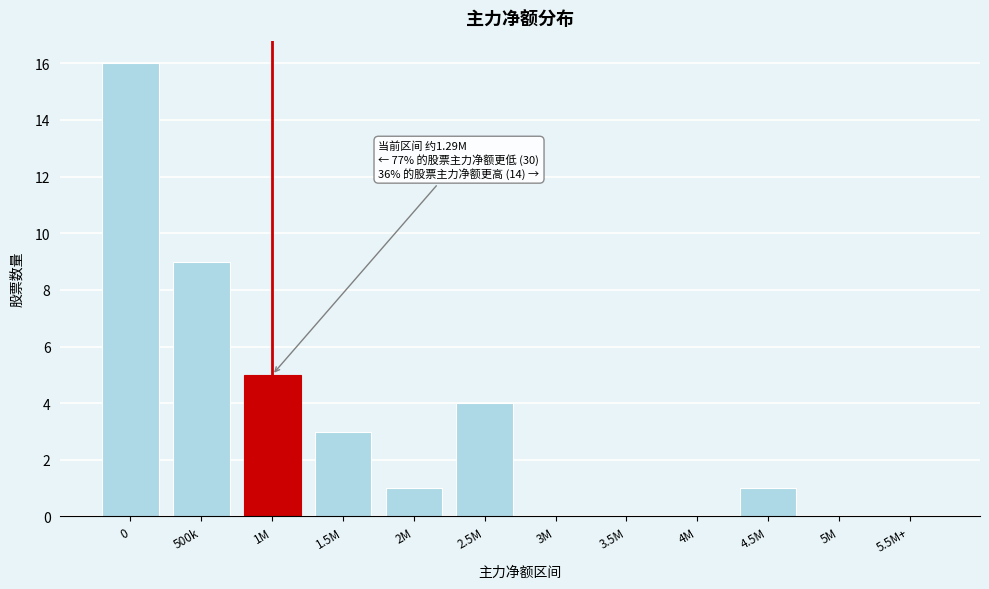

Reading left to right, transcribe all the data shown in this chart.

0=16	500k=9	1M=5	1.5M=3	2M=1	2.5M=4	3M=0	3.5M=0	4M=0	4.5M=1	5M=0	5.5M+=0